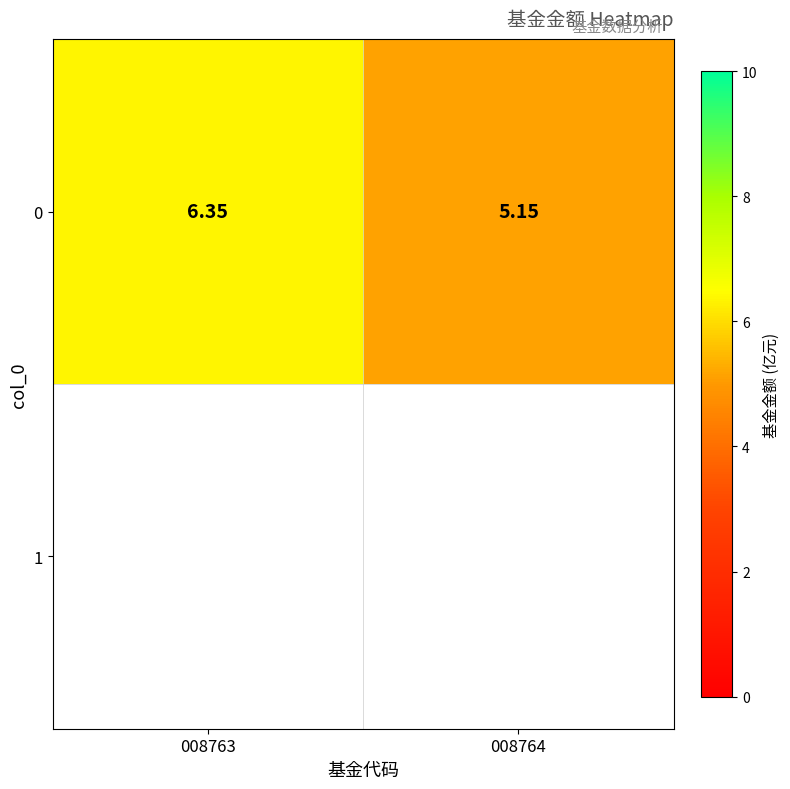

True or false: the data shows 5.2 at 008764.

True